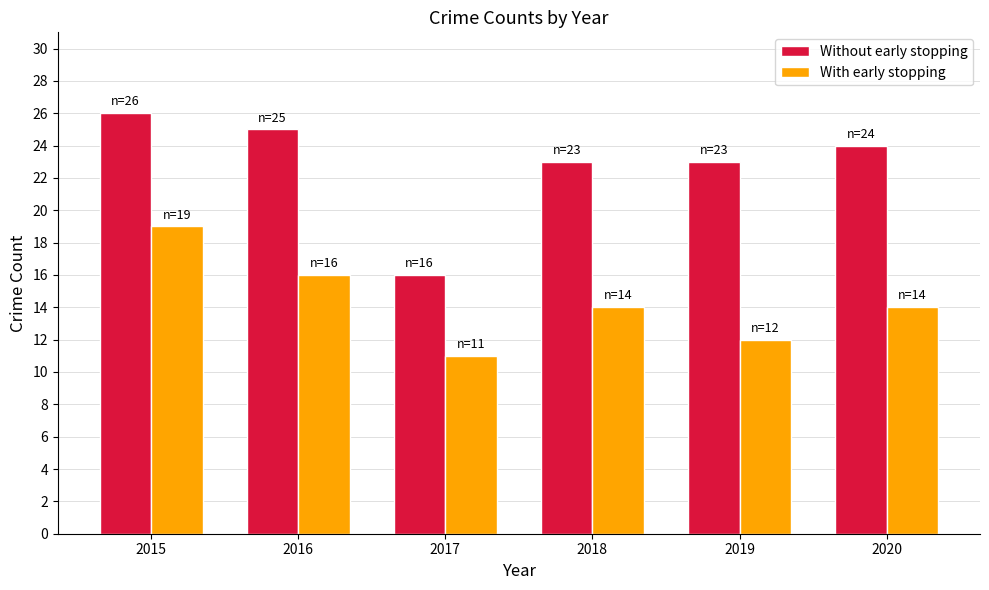

List the series in order of their overall mean, lowest first.

With early stopping, Without early stopping